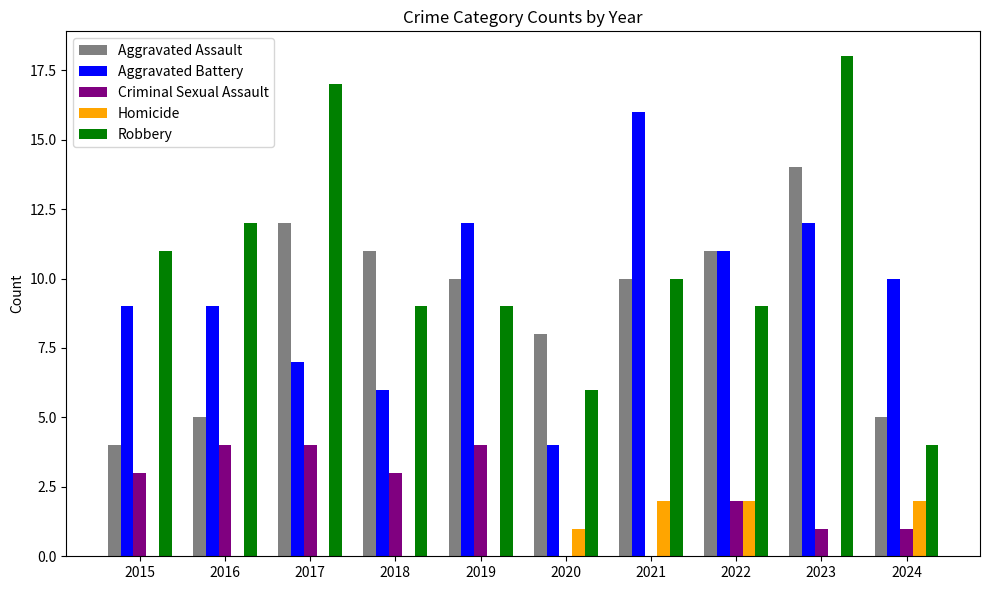

What value does the Aggravated Battery series have at 2019?

12